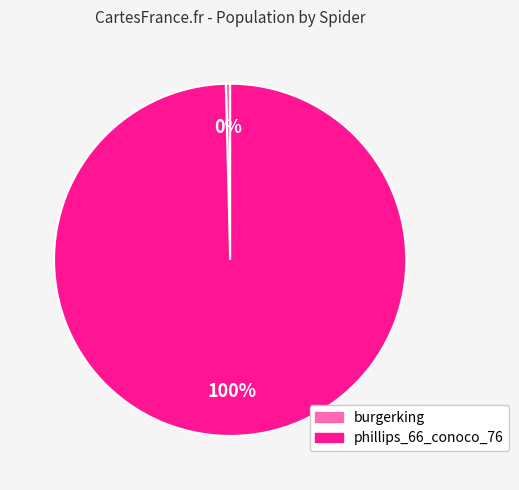

Which slice is the largest?

phillips_66_conoco_76